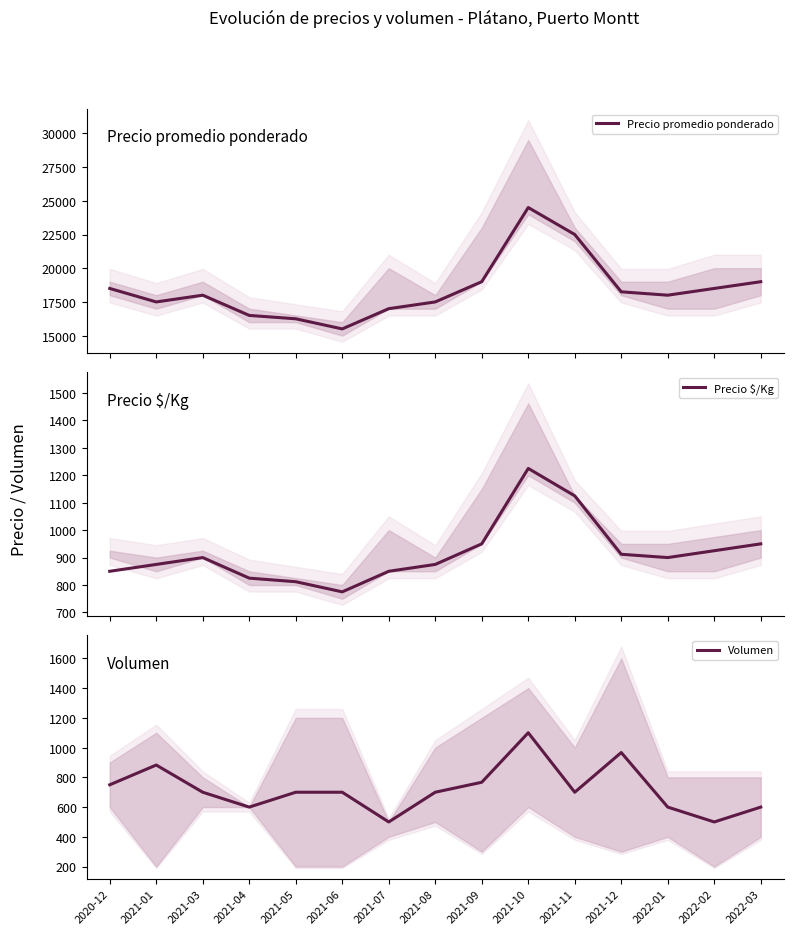

At which label does Volumen reach its minimum?

2021-07